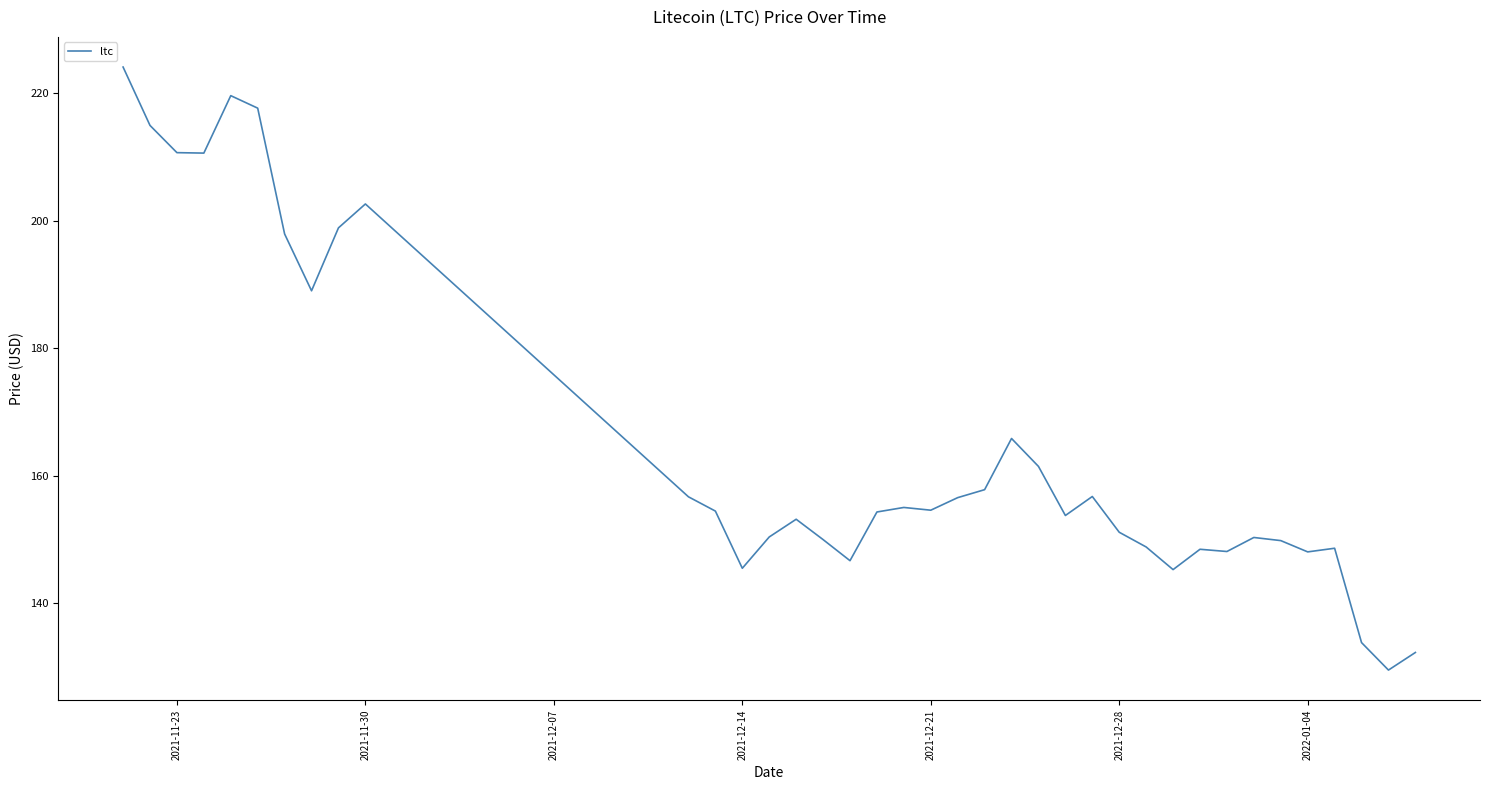

What is the difference between the maximum and minimum values?

94.6